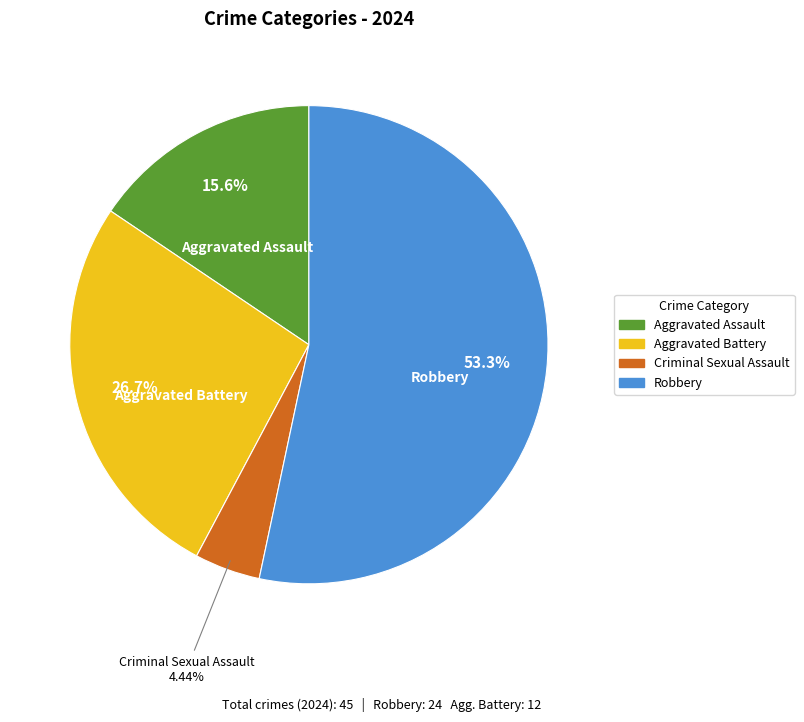

Does any single category account for the majority?

Yes